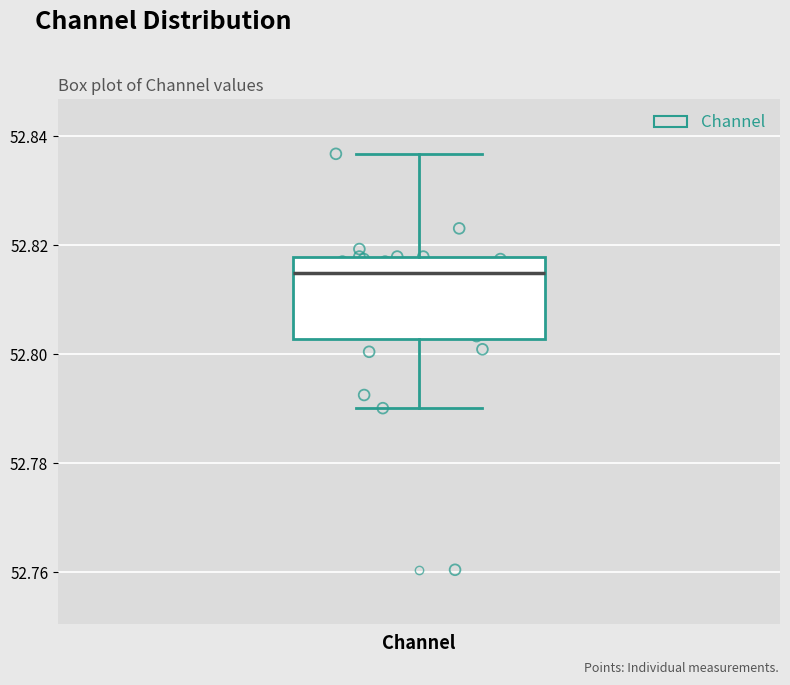

Where does the upper whisker of the box for Channel end on the y-axis? The values are not printed on the chart, so give them approximately, as read against the axis.

52.836